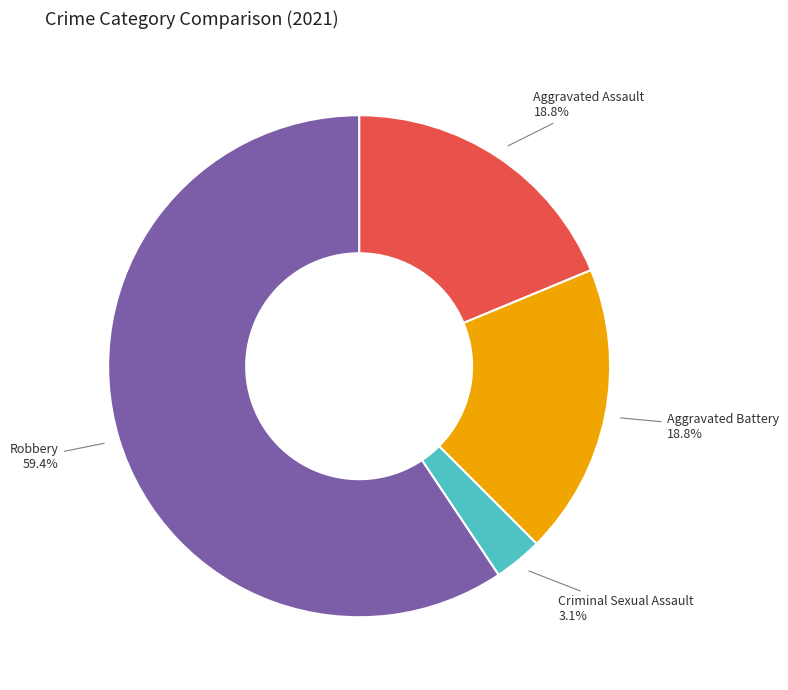

What is the smallest slice in the pie chart?

Criminal Sexual Assault